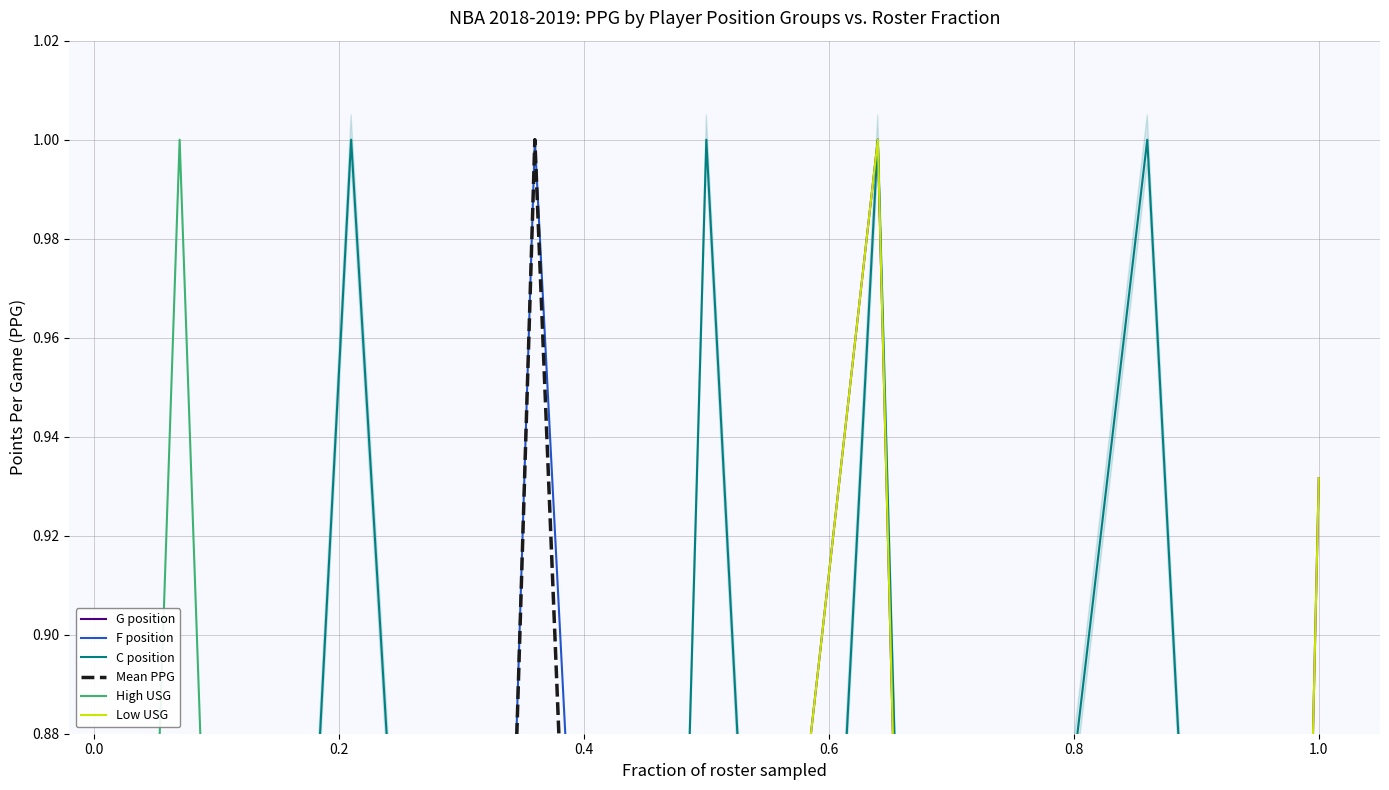

How many lines are shown in the chart?

6